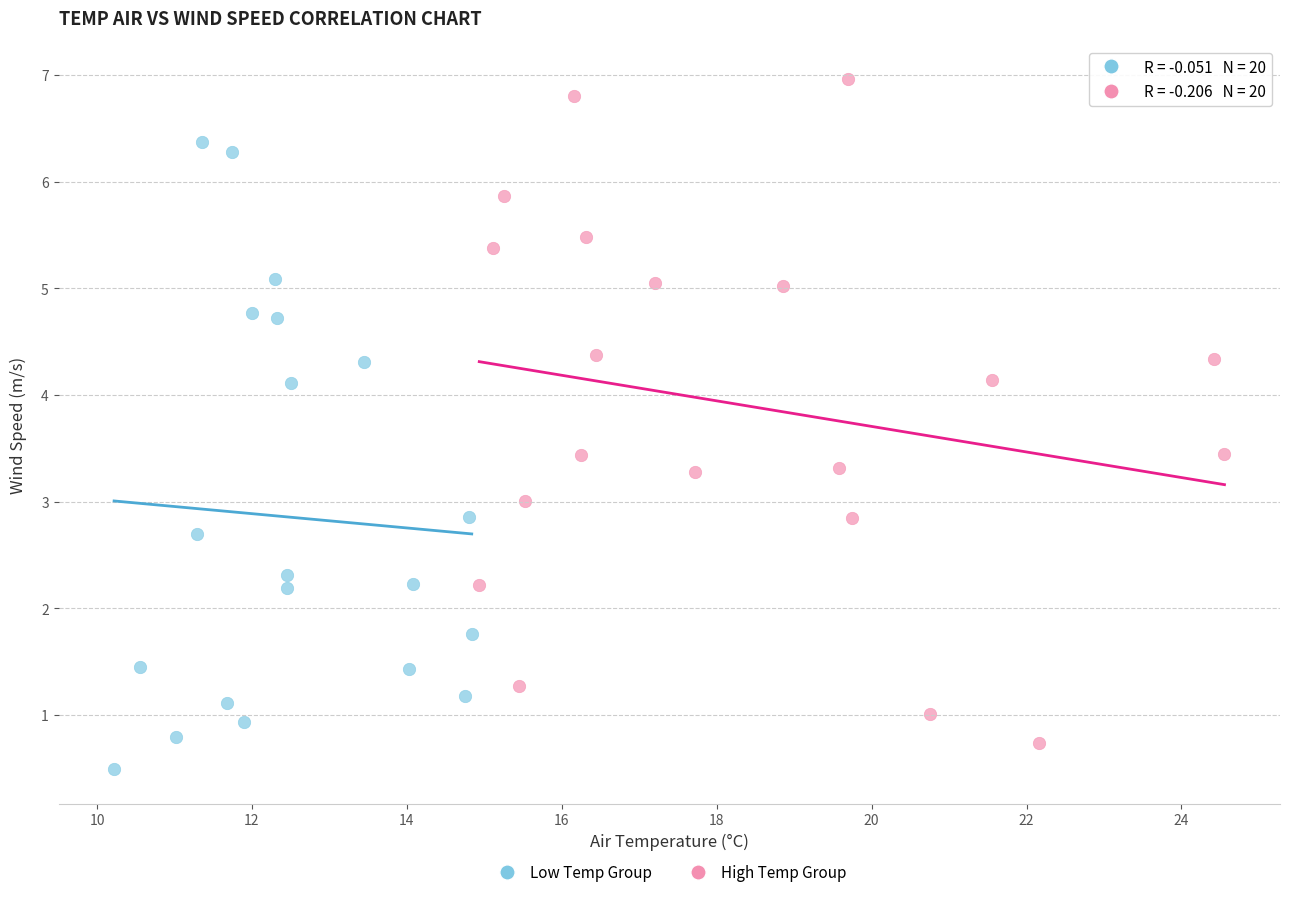

Which series reaches the maximum Y coordinate?

High Temp Group